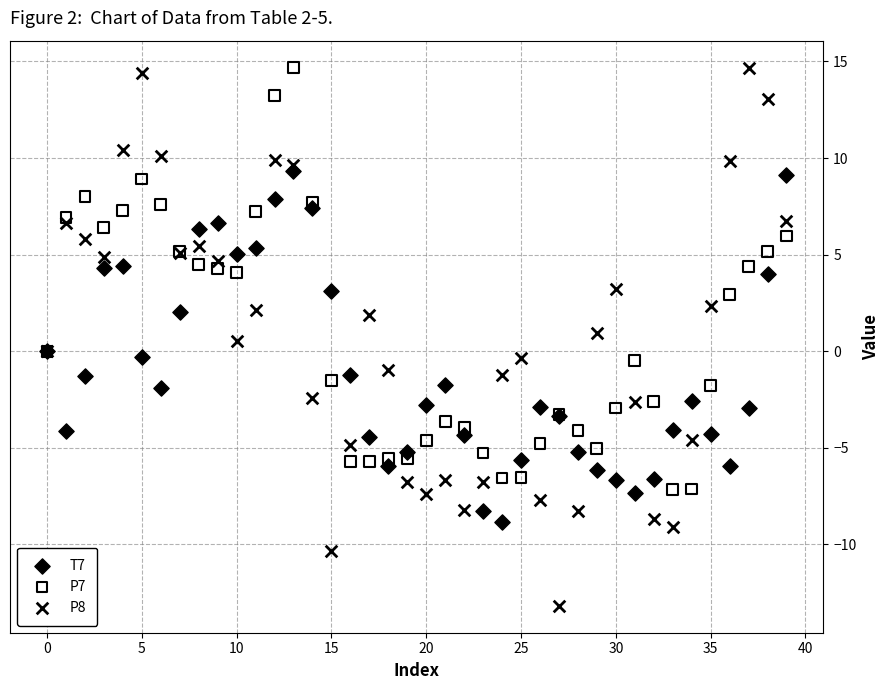

What are all the series names shown in the legend?

T7, P7, P8